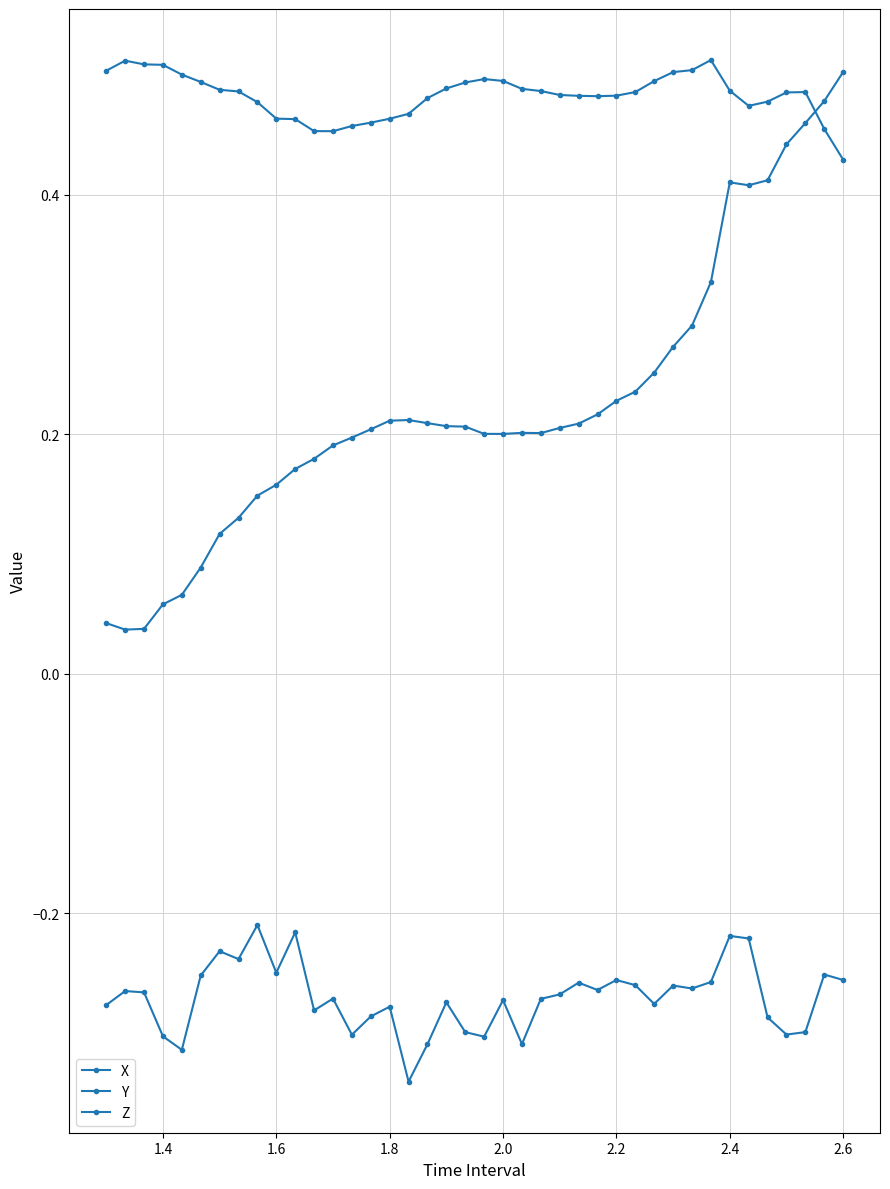

How many lines are shown in the chart?

3